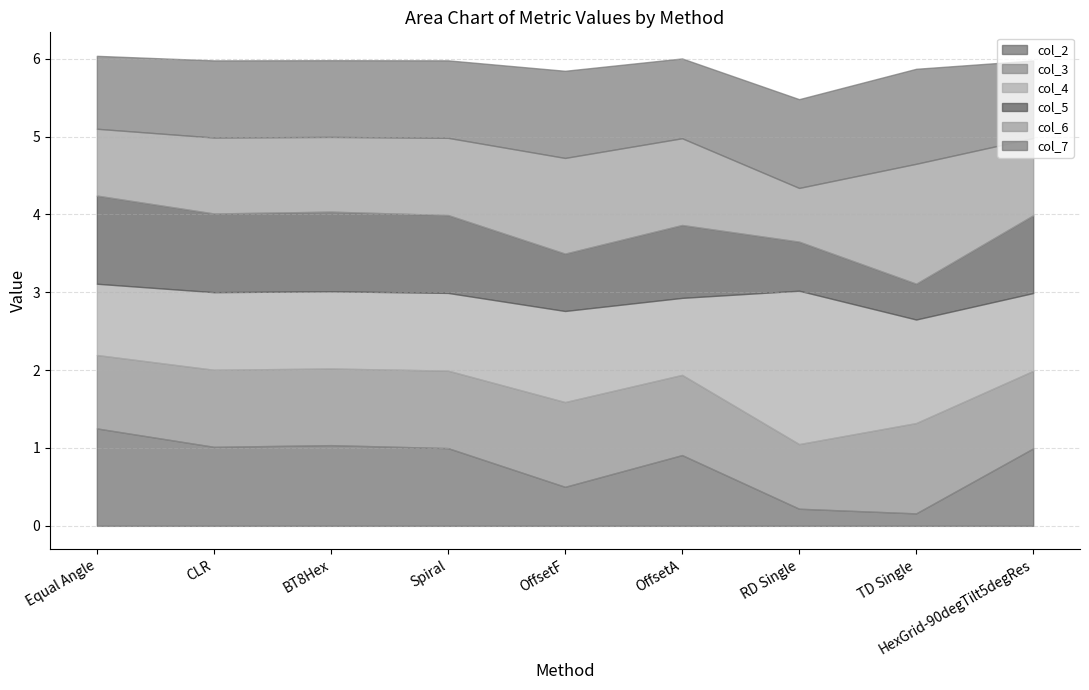

Rank the series at BT8Hex from lowest to highest value.

col_6, col_3, col_7, col_4, col_5, col_2